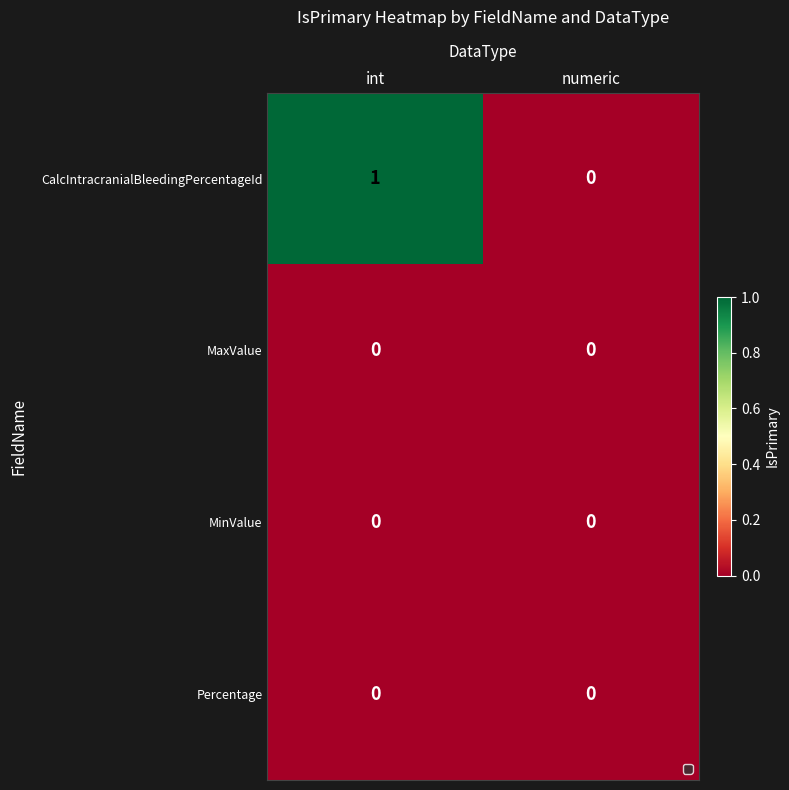

Between int and numeric, which series saw the biggest shift?

CalcIntracranialBleedingPercentageId